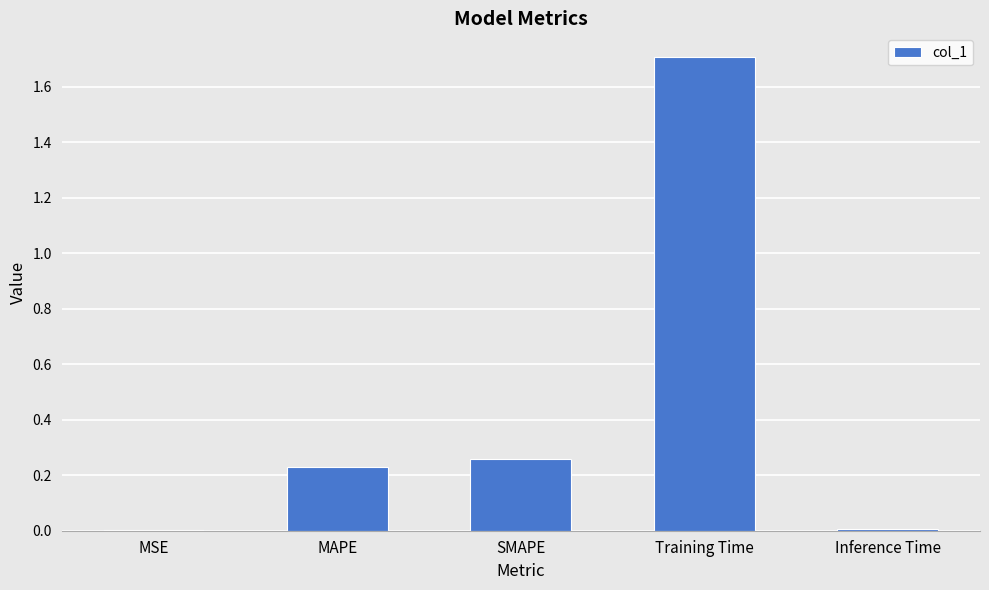

Which category has the highest value across all series?

Training Time